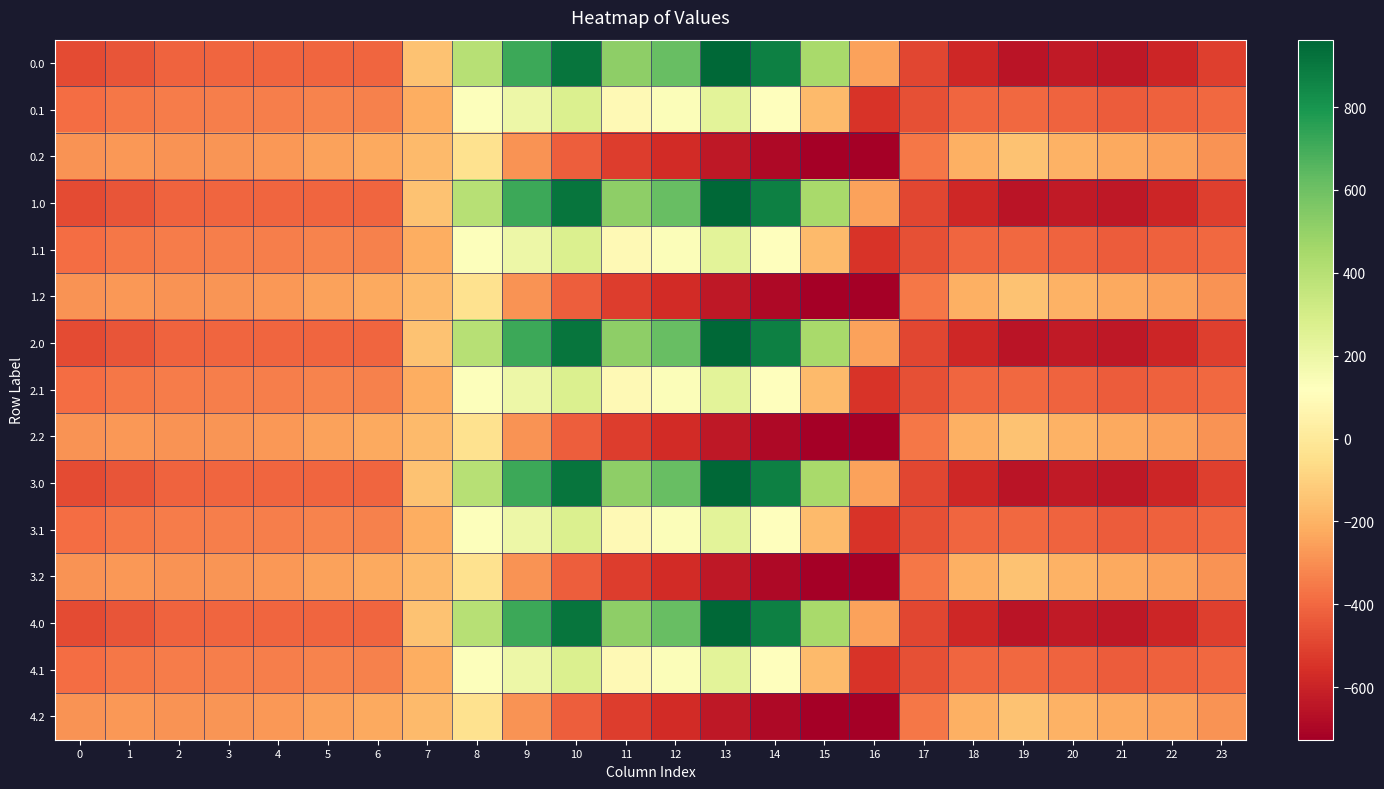

Count the number of data series in this chart.

15